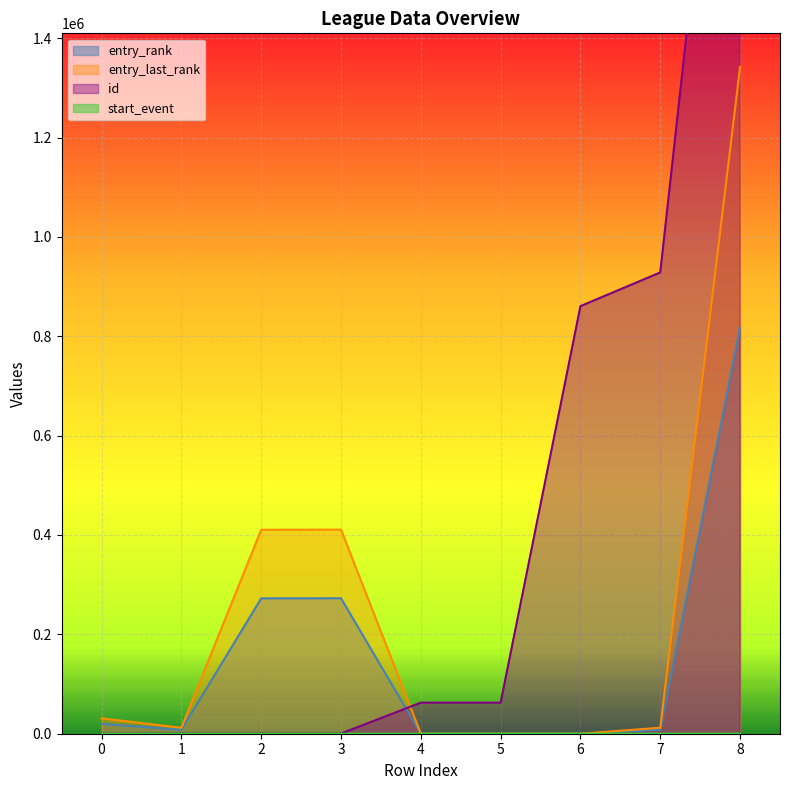

Is it true that start_event equals 2 at 1?

False